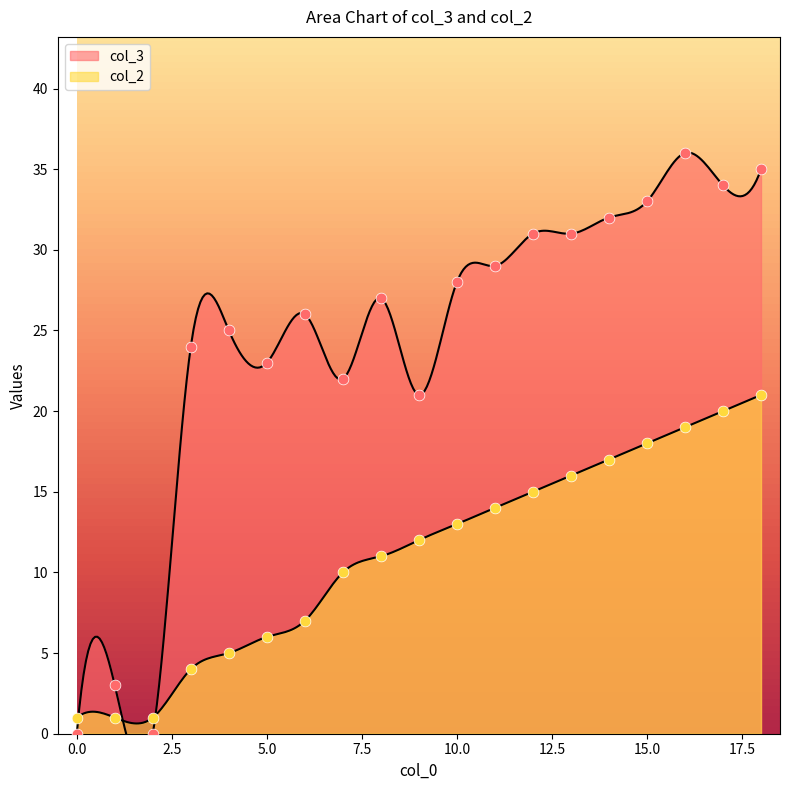

Which series has the largest total across all categories?

col_3